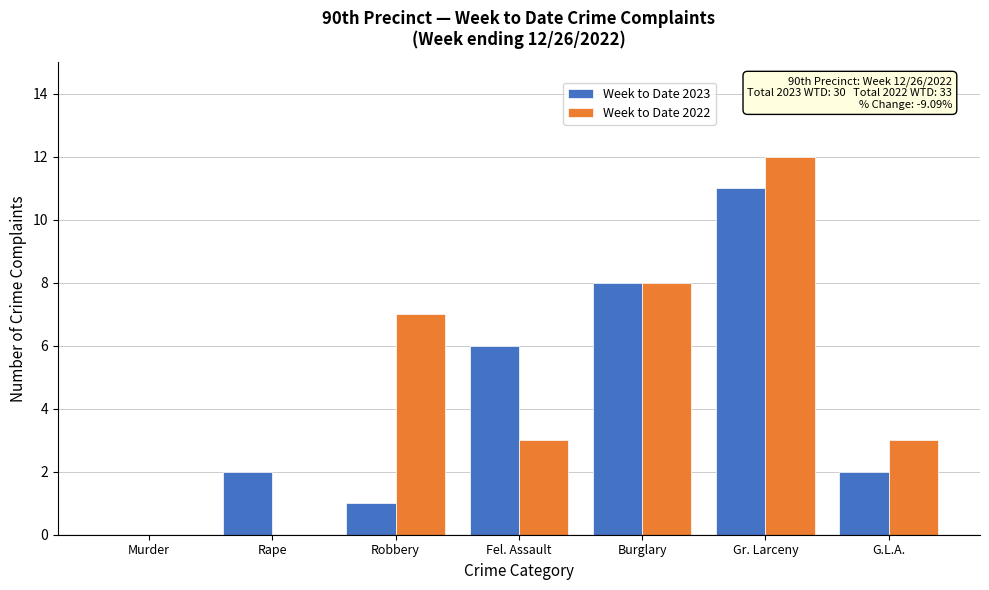

Reading right to left, what are all the values shown in this chart?

Week to Date 2023: G.L.A.=2	Gr. Larceny=11	Burglary=8	Fel. Assault=6	Robbery=1	Rape=2	Murder=0
Week to Date 2022: G.L.A.=3	Gr. Larceny=12	Burglary=8	Fel. Assault=3	Robbery=7	Rape=0	Murder=0